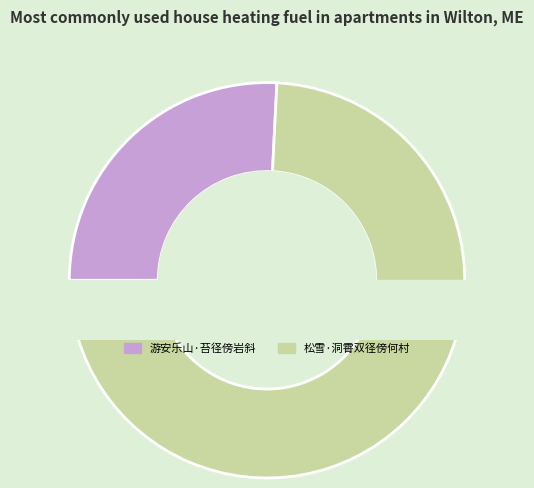

To the nearest percent, what is the difference between the largest and smallest slice percentages?

48%